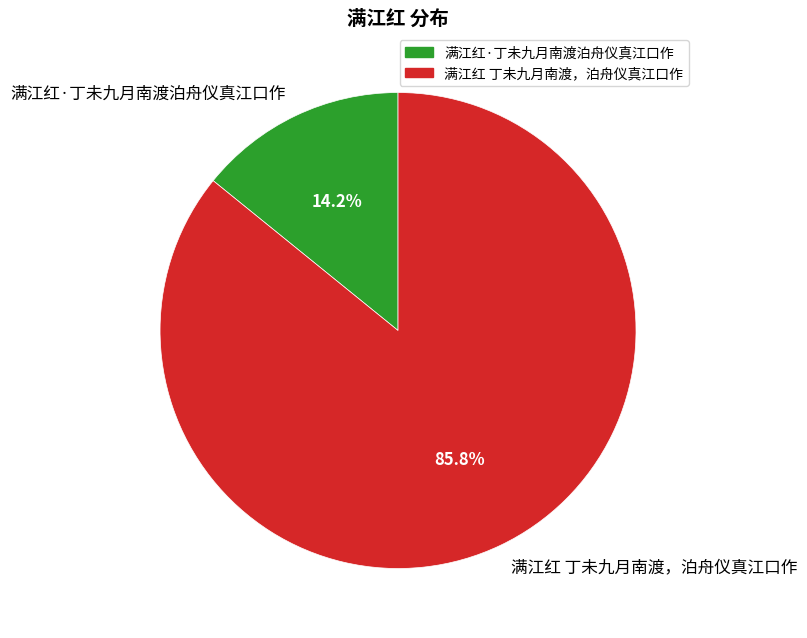

Which has a higher value, 满江红 丁未九月南渡，泊舟仪真江口作 or 满江红·丁未九月南渡泊舟仪真江口作?

满江红 丁未九月南渡，泊舟仪真江口作